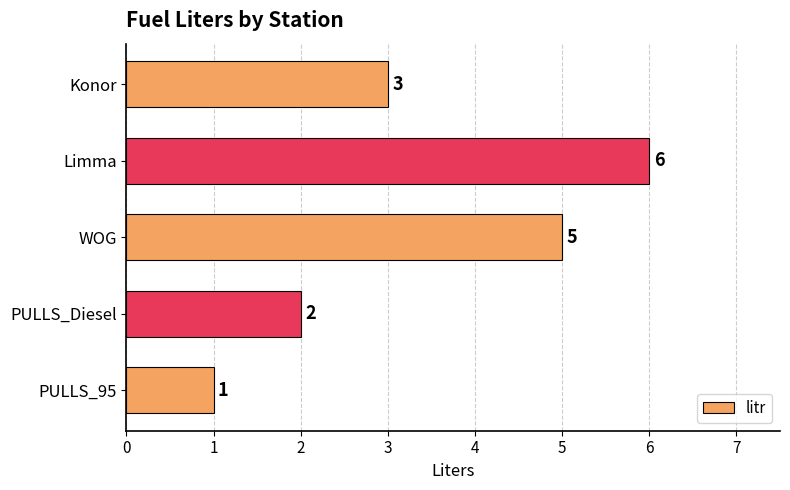

Are the bars horizontal?

Yes